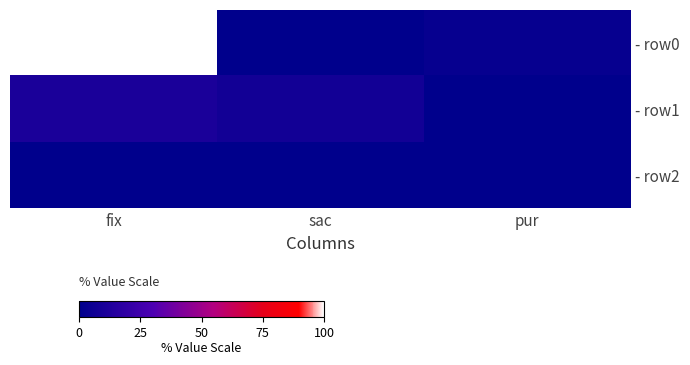

At which category is the sum across all series the highest?

fix